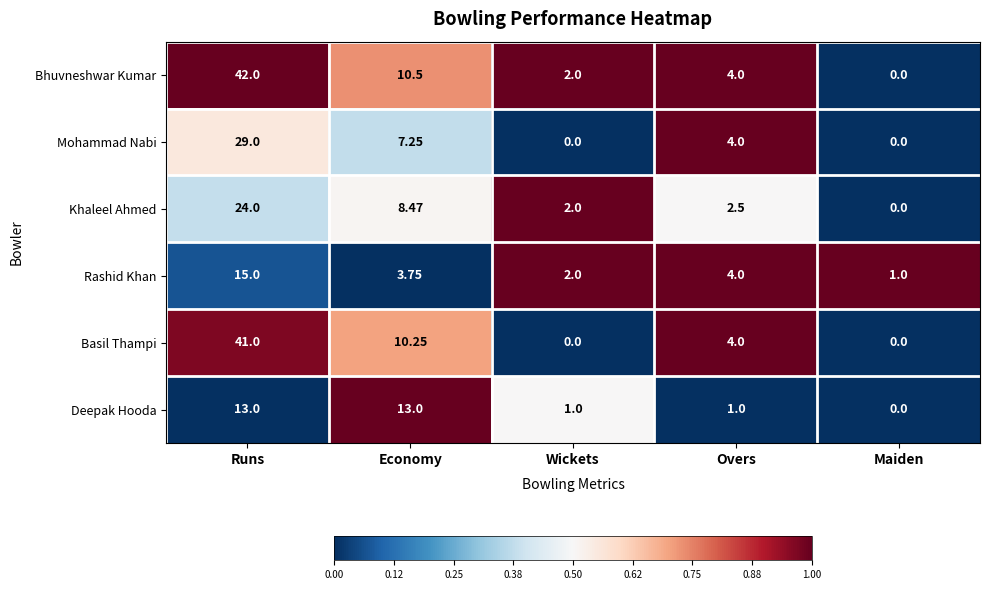

What is the spread (max minus min) of values at Wickets?

2.0